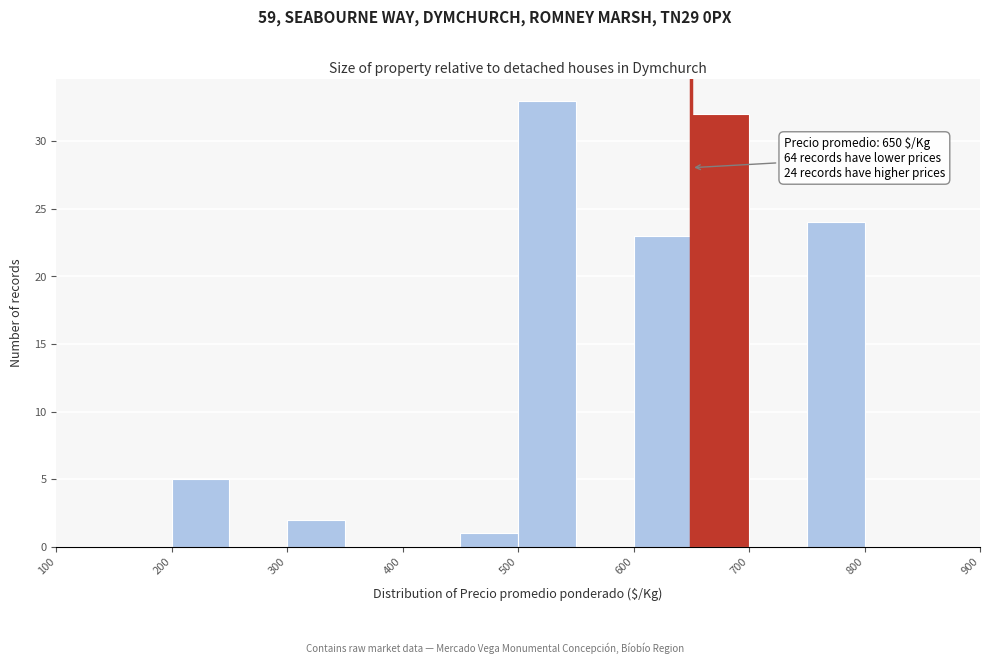

Over which range of the x-axis is the bar tallest?

500 to 550